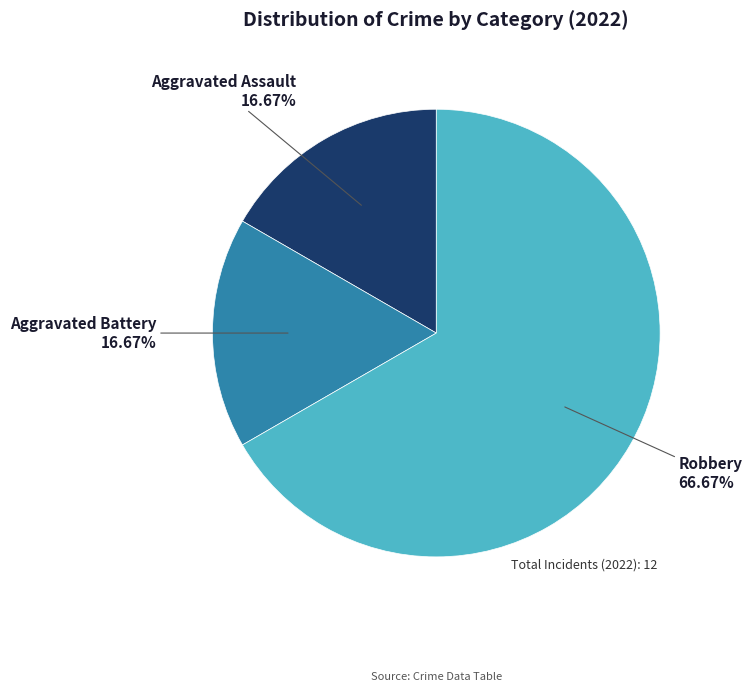

Combined, do Aggravated Assault and Aggravated Battery account for over 50%?

No